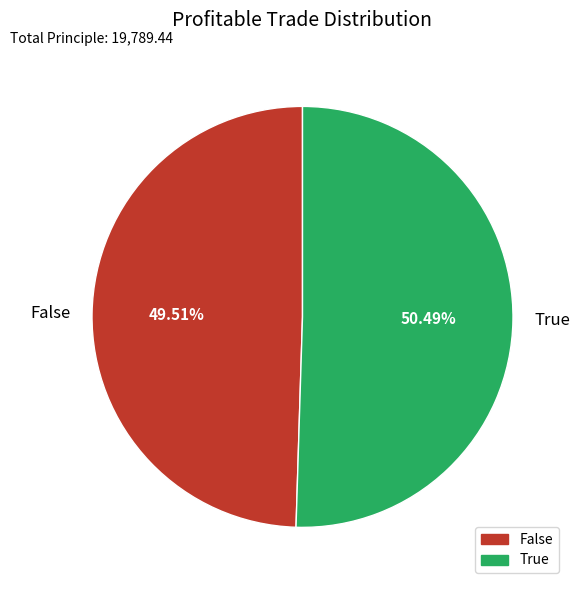

What is the majority slice?

True